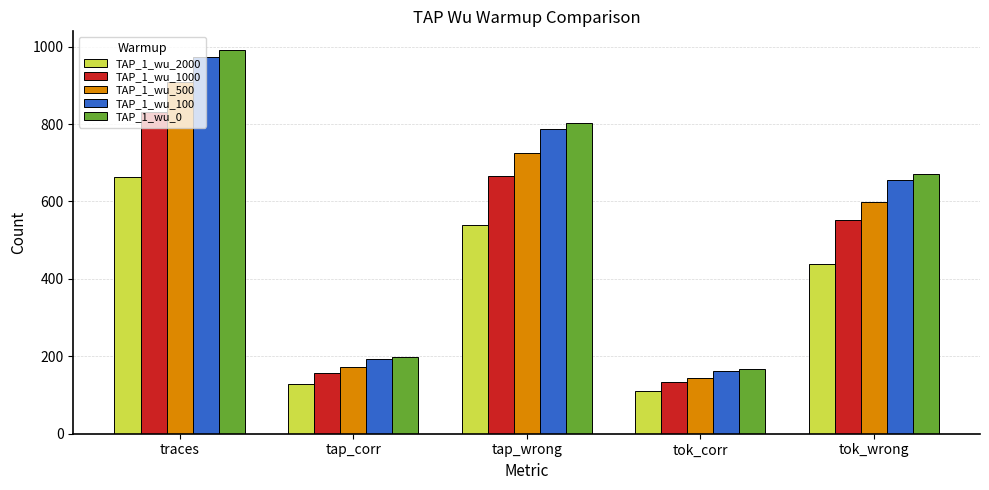

At traces, list the series in order from largest to smallest.

TAP_1_wu_0, TAP_1_wu_100, TAP_1_wu_500, TAP_1_wu_1000, TAP_1_wu_2000